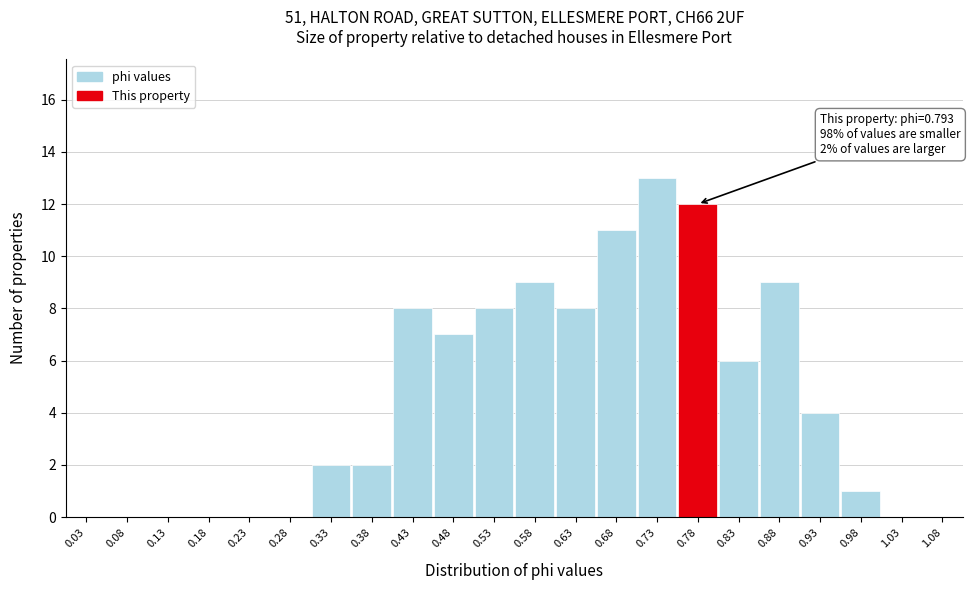

Over which range of the x-axis is the bar tallest?

0.70 to 0.75